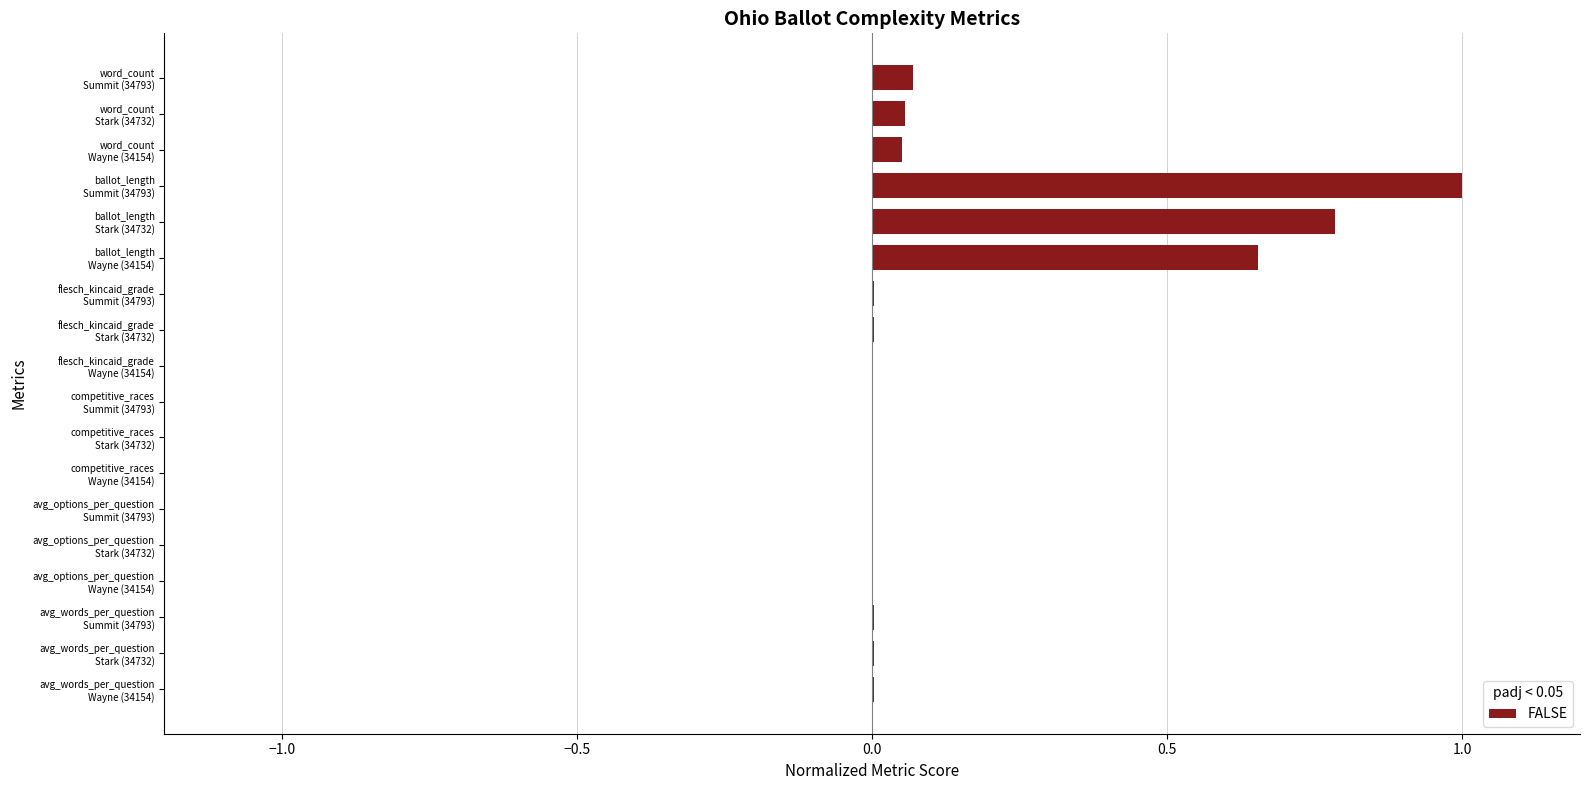

What is the greatest value displayed?

1.0